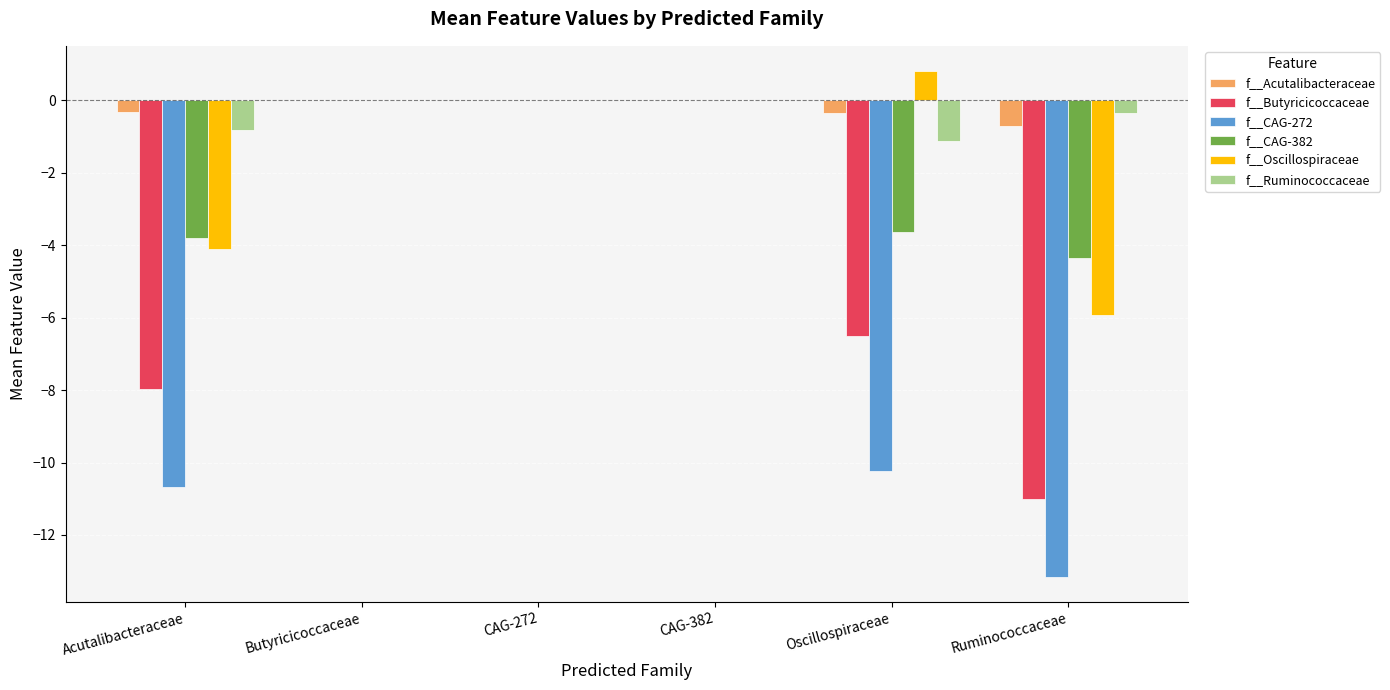

What is the maximum value shown in the chart?

0.8